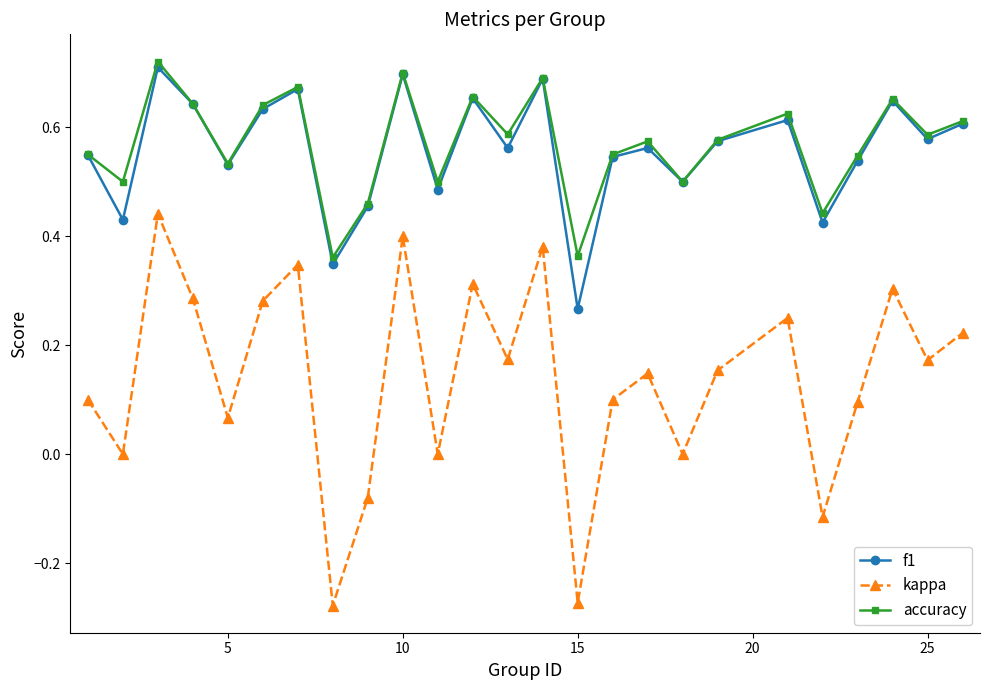

True or false: kappa and f1 cross at least once.

False